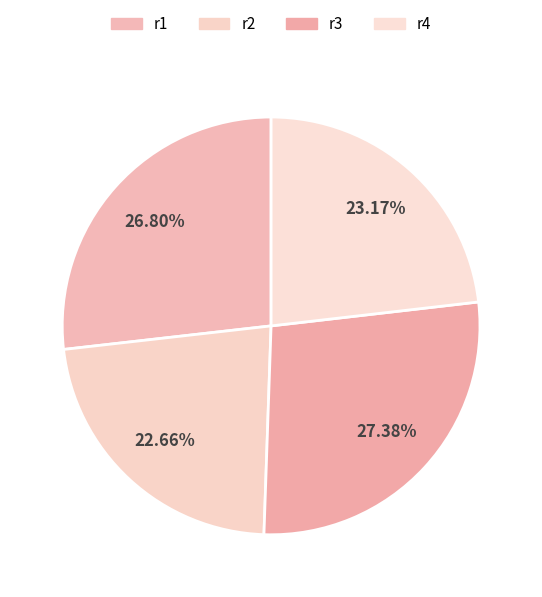

Does r2 account for over 50% of the chart?

No